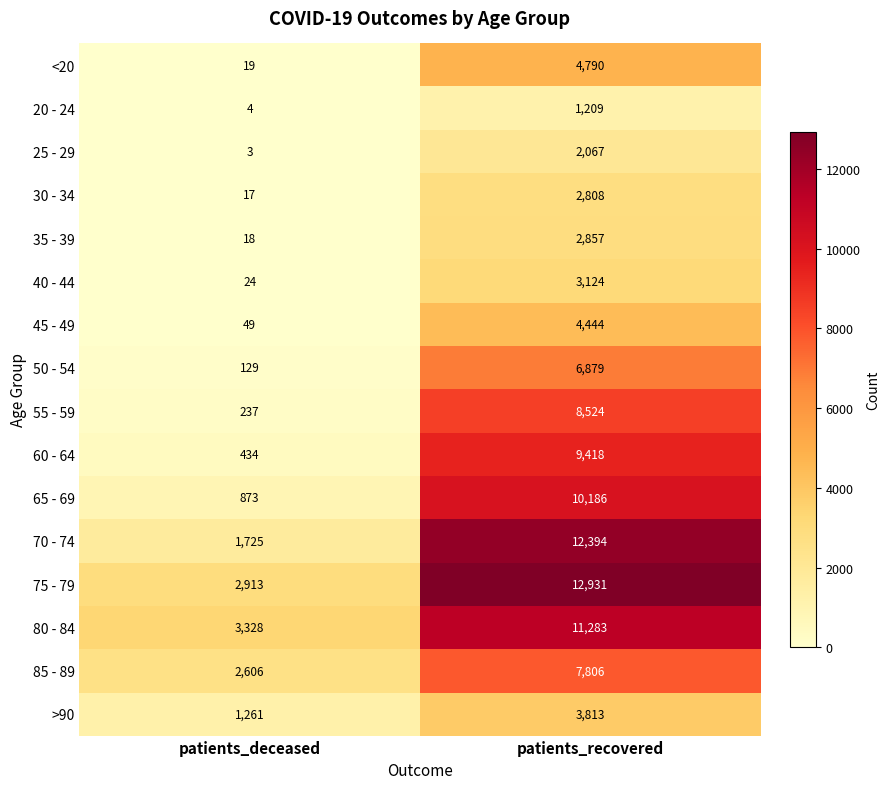

What is the sum of the 85 - 89 values at patients_recovered and patients_deceased?

10412